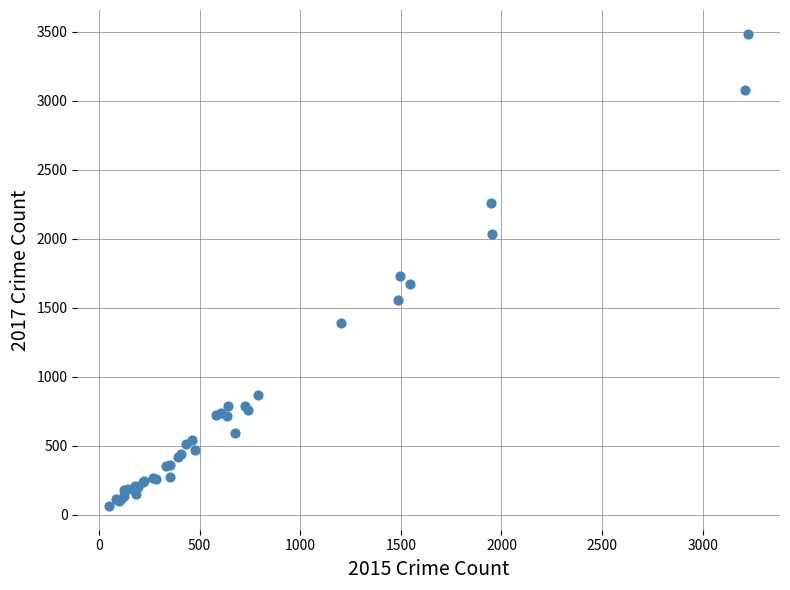

What Y value in the scatter plot is closest to 1774?

1733